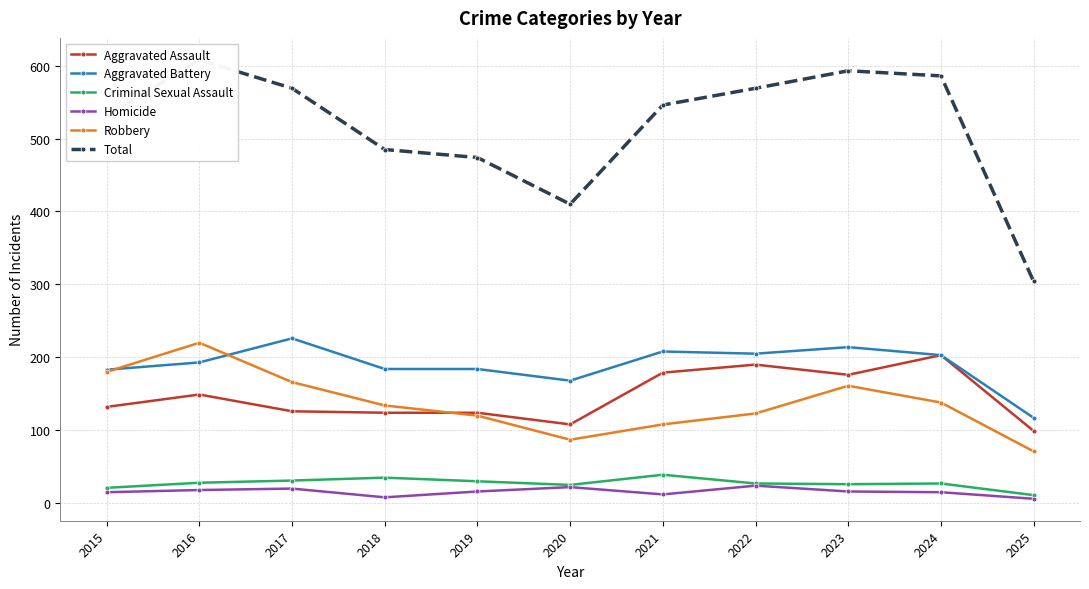

How many categories are shown in the chart?

11